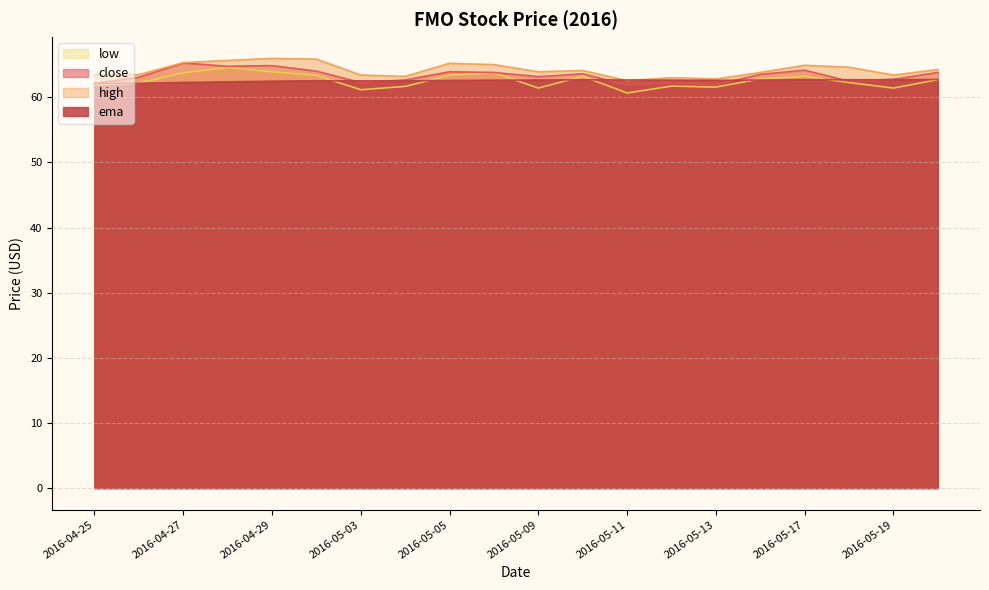

Which has a higher value, 2016-05-20 or 2016-05-10?

2016-05-20